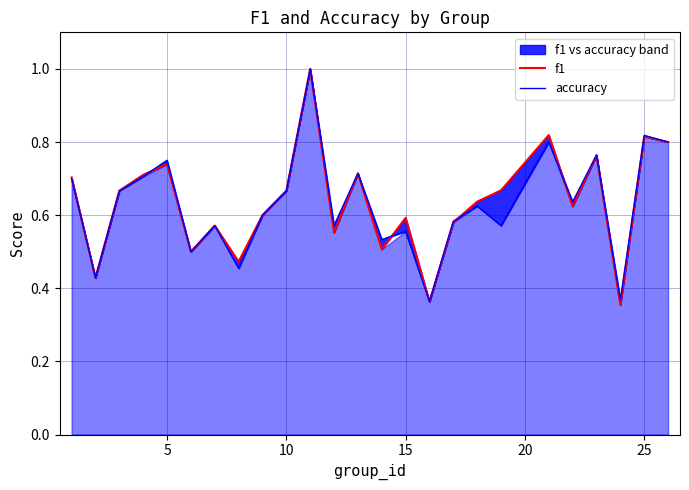

What is the difference between the maximum and second lowest values in the accuracy series?

0.6